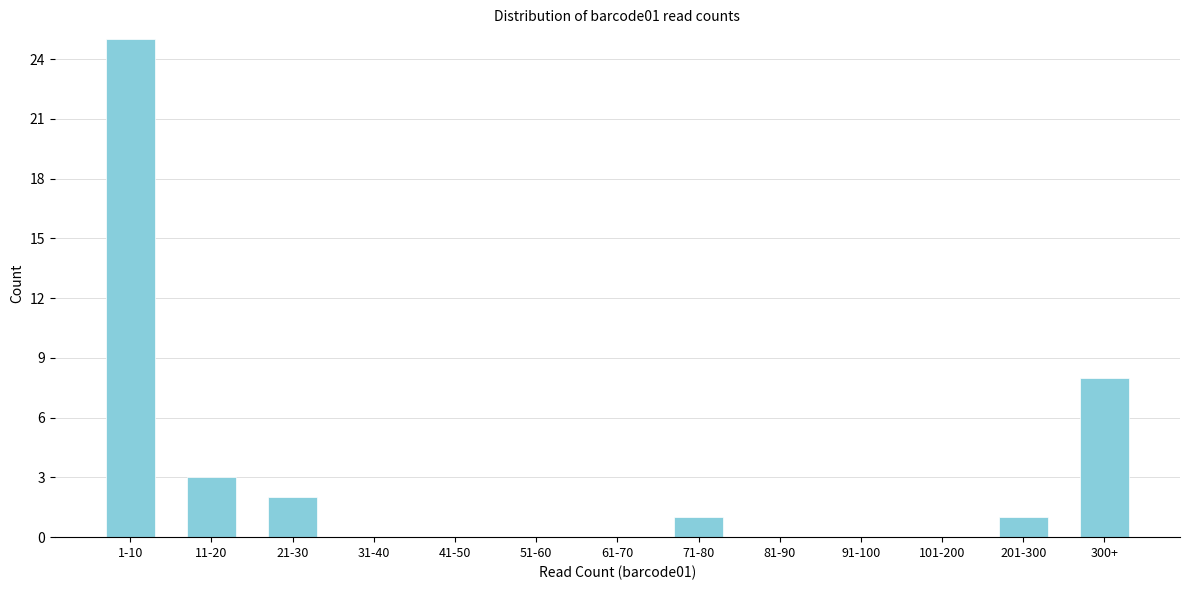

Reading left to right, extract all data points from this chart.

1-10=25	11-20=3	21-30=2	31-40=0	41-50=0	51-60=0	61-70=0	71-80=1	81-90=0	91-100=0	101-200=0	201-300=1	300+=8